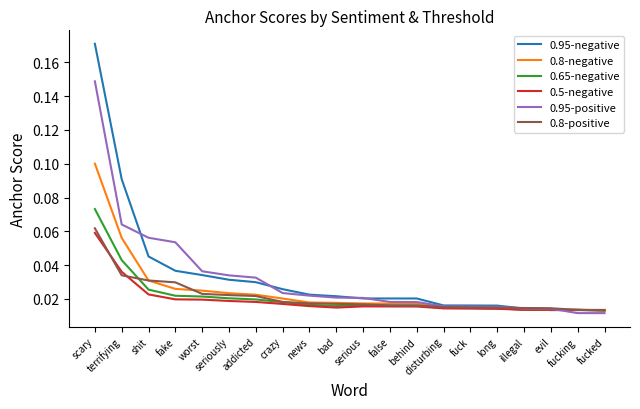

Which series has the widest spread of values?

0.95-negative